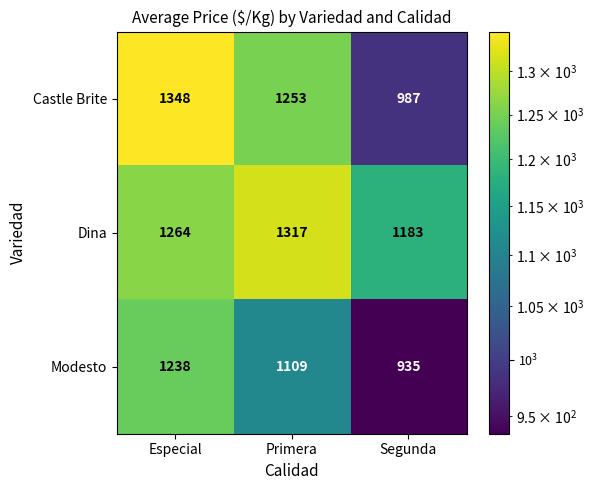

Rank the series by their average value, from highest to lowest.

Dina, Castle Brite, Modesto